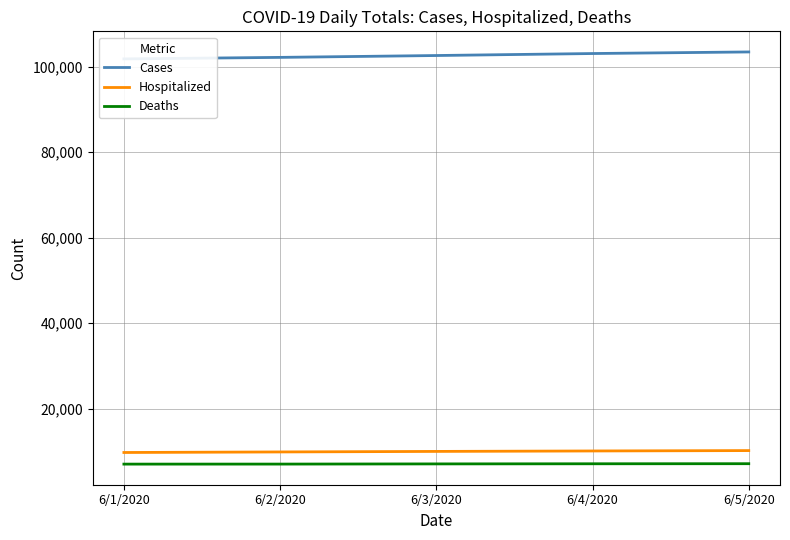

Which series has the widest spread of values?

Cases